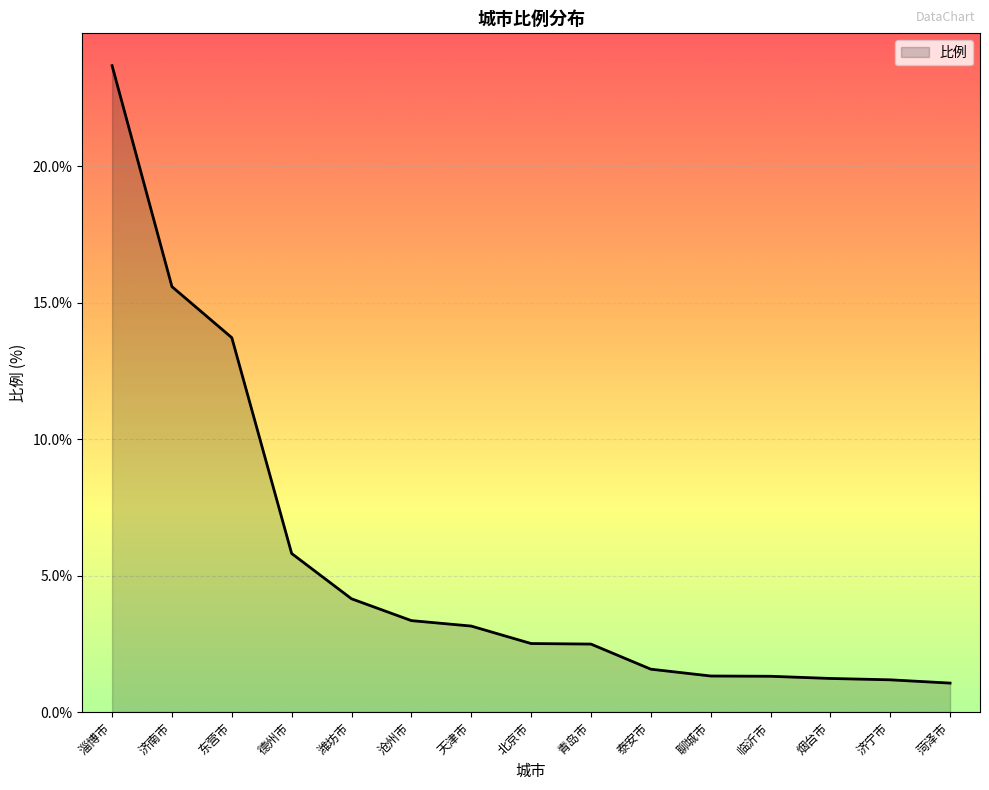

What position from the left is 北京市?

8